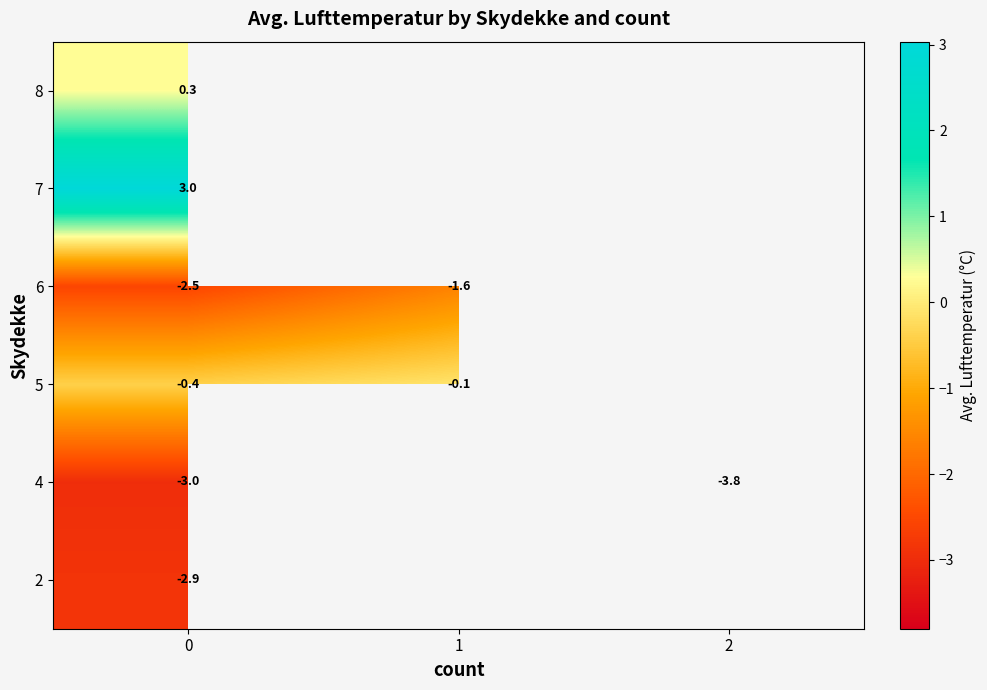

Is the value of 6 at 0 greater than the value of 5 at 1?

No